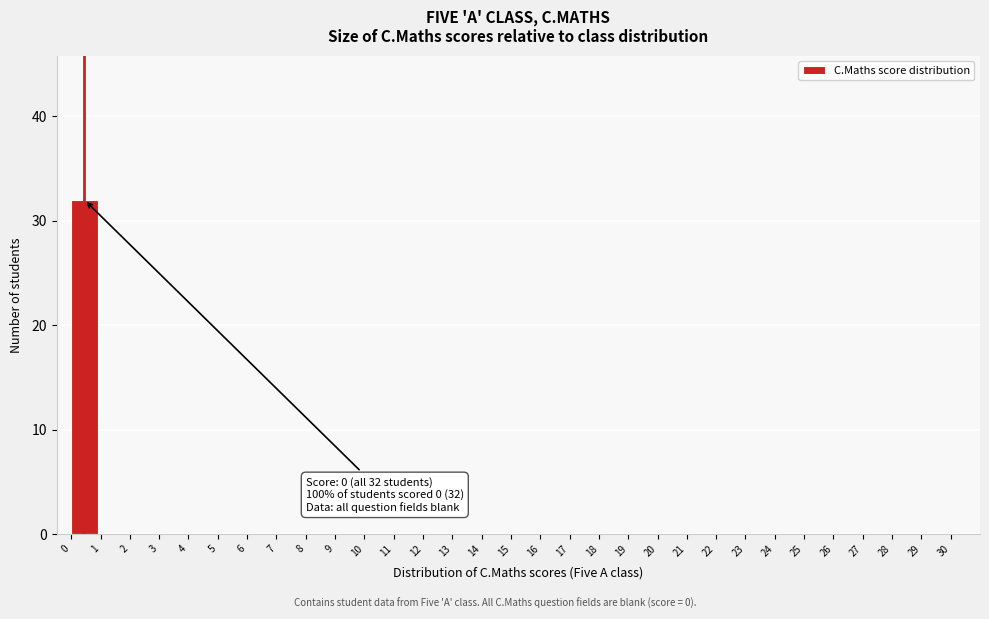

Which range on the x-axis has the tallest bar?

0 to 1